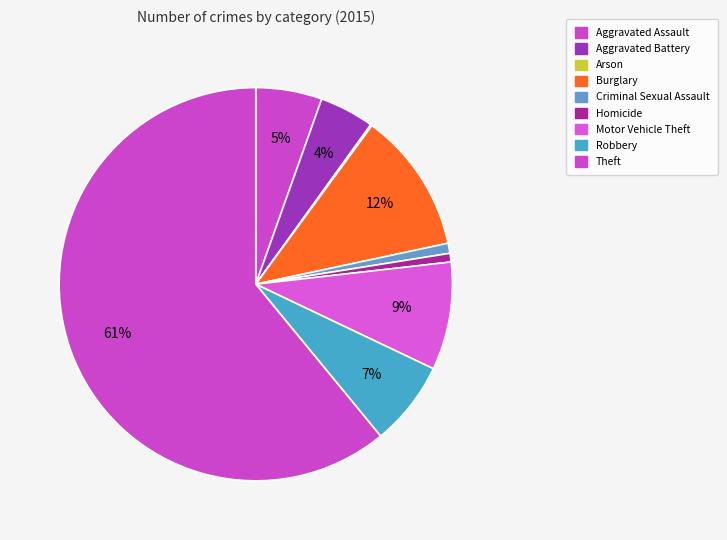

Which category has the biggest portion of the pie?

Theft